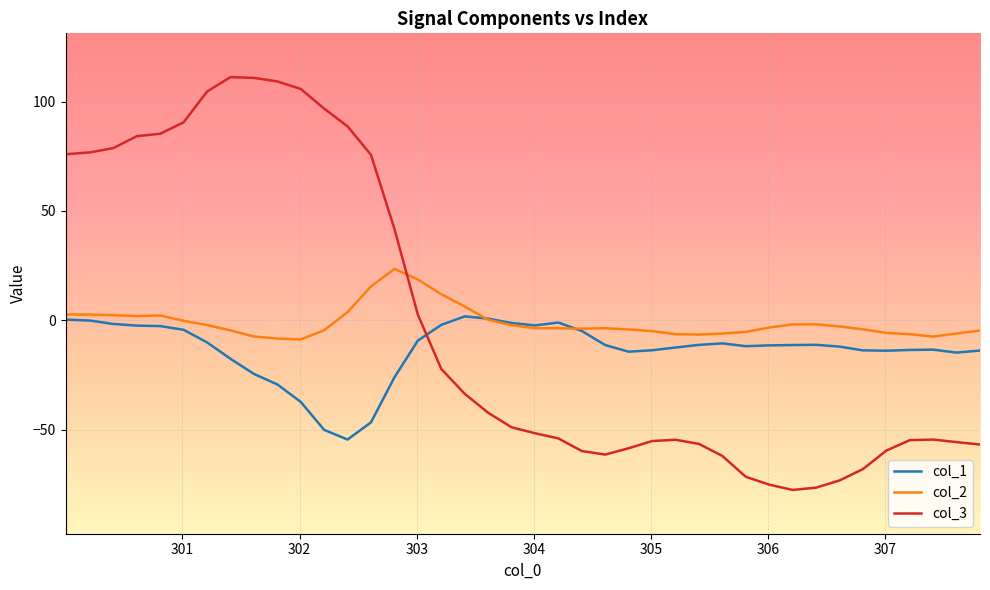

Which series has the largest range (max minus min)?

col_3